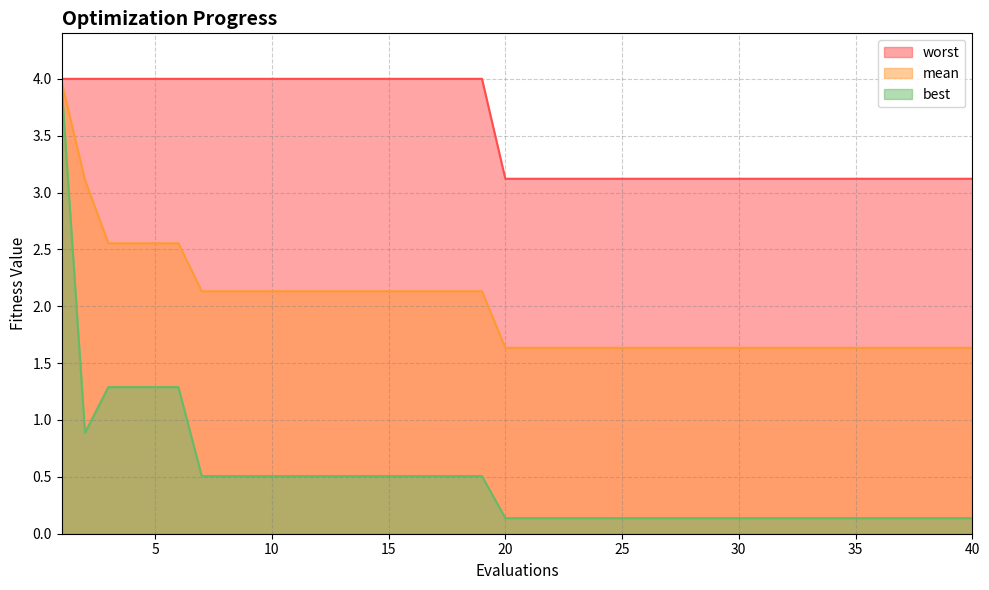

Reading right to left, transcribe all the data shown in this chart.

mean: 40=1.6	39=1.6	38=1.6	37=1.6	36=1.6	35=1.6	34=1.6	33=1.6	32=1.6	31=1.6	30=1.6	29=1.6	28=1.6	27=1.6	26=1.6	25=1.6	24=1.6	23=1.6	22=1.6	21=1.6	20=1.6	19=2.1	18=2.1	17=2.1	16=2.1	15=2.1	14=2.1	13=2.1	12=2.1	11=2.1	10=2.1	9=2.1	8=2.1	7=2.1	6=2.6	5=2.6	4=2.6	3=2.6	2=3.1	1=4.0
best: 40=0.1	39=0.1	38=0.1	37=0.1	36=0.1	35=0.1	34=0.1	33=0.1	32=0.1	31=0.1	30=0.1	29=0.1	28=0.1	27=0.1	26=0.1	25=0.1	24=0.1	23=0.1	22=0.1	21=0.1	20=0.1	19=0.5	18=0.5	17=0.5	16=0.5	15=0.5	14=0.5	13=0.5	12=0.5	11=0.5	10=0.5	9=0.5	8=0.5	7=0.5	6=1.3	5=1.3	4=1.3	3=1.3	2=0.9	1=3.9
worst: 40=3.1	39=3.1	38=3.1	37=3.1	36=3.1	35=3.1	34=3.1	33=3.1	32=3.1	31=3.1	30=3.1	29=3.1	28=3.1	27=3.1	26=3.1	25=3.1	24=3.1	23=3.1	22=3.1	21=3.1	20=3.1	19=4.0	18=4.0	17=4.0	16=4.0	15=4.0	14=4.0	13=4.0	12=4.0	11=4.0	10=4.0	9=4.0	8=4.0	7=4.0	6=4.0	5=4.0	4=4.0	3=4.0	2=4.0	1=4.0